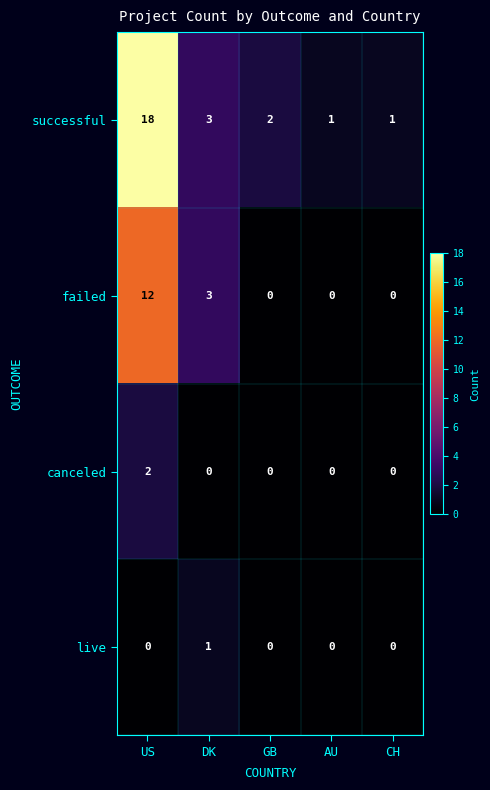

How many canceled values are between 0 and 1?

4